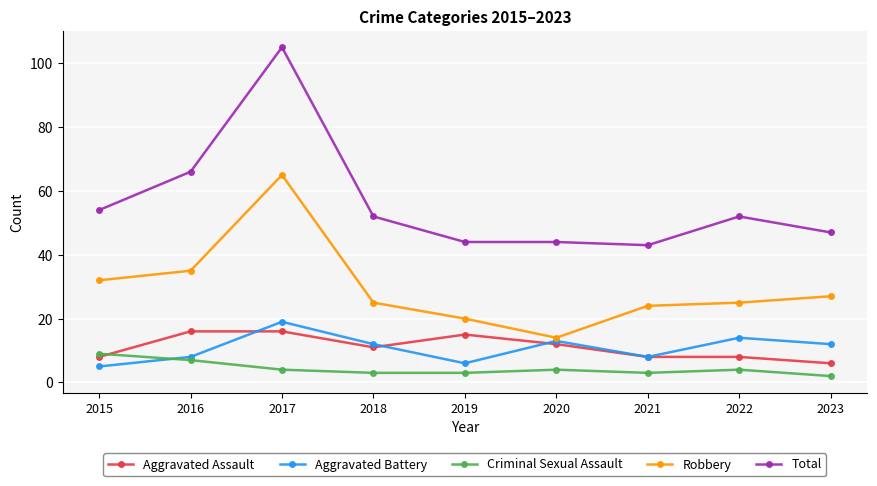

At which label does Aggravated Assault first exceed 11?

2016